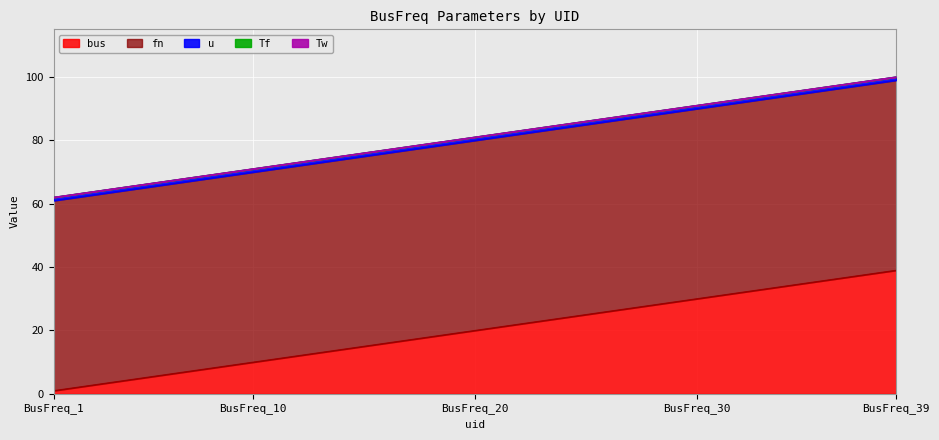

Reading left to right, what are all the values shown in this chart?

bus: 1.0	2.0	3.0	4.0	5.0	6.0	7.0	8.0	9.0	10.0	11.0	12.0	13.0	14.0	15.0	16.0	17.0	18.0	19.0	20.0	21.0	22.0	23.0	24.0	25.0	26.0	27.0	28.0	29.0	30.0	31.0	32.0	33.0	34.0	35.0	36.0	37.0	38.0	39.0
u: 1.0	1.0	1.0	1.0	1.0	1.0	1.0	1.0	1.0	1.0	1.0	1.0	1.0	1.0	1.0	1.0	1.0	1.0	1.0	1.0	1.0	1.0	1.0	1.0	1.0	1.0	1.0	1.0	1.0	1.0	1.0	1.0	1.0	1.0	1.0	1.0	1.0	1.0	1.0
Tf: 0.0	0.0	0.0	0.0	0.0	0.0	0.0	0.0	0.0	0.0	0.0	0.0	0.0	0.0	0.0	0.0	0.0	0.0	0.0	0.0	0.0	0.0	0.0	0.0	0.0	0.0	0.0	0.0	0.0	0.0	0.0	0.0	0.0	0.0	0.0	0.0	0.0	0.0	0.0
Tw: 0.0	0.0	0.0	0.0	0.0	0.0	0.0	0.0	0.0	0.0	0.0	0.0	0.0	0.0	0.0	0.0	0.0	0.0	0.0	0.0	0.0	0.0	0.0	0.0	0.0	0.0	0.0	0.0	0.0	0.0	0.0	0.0	0.0	0.0	0.0	0.0	0.0	0.0	0.0
fn: 60.0	60.0	60.0	60.0	60.0	60.0	60.0	60.0	60.0	60.0	60.0	60.0	60.0	60.0	60.0	60.0	60.0	60.0	60.0	60.0	60.0	60.0	60.0	60.0	60.0	60.0	60.0	60.0	60.0	60.0	60.0	60.0	60.0	60.0	60.0	60.0	60.0	60.0	60.0